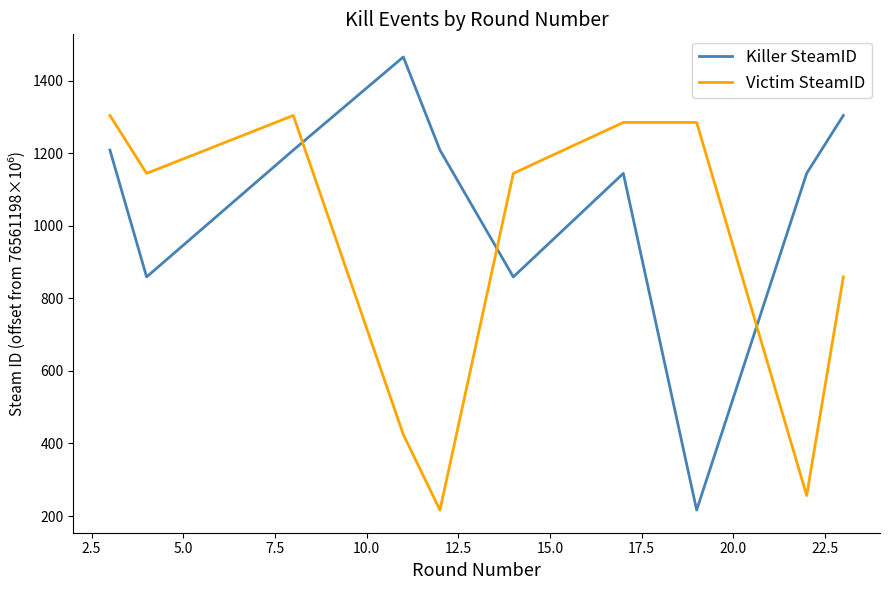

True or false: Victim SteamID and Killer SteamID intersect in this chart.

True